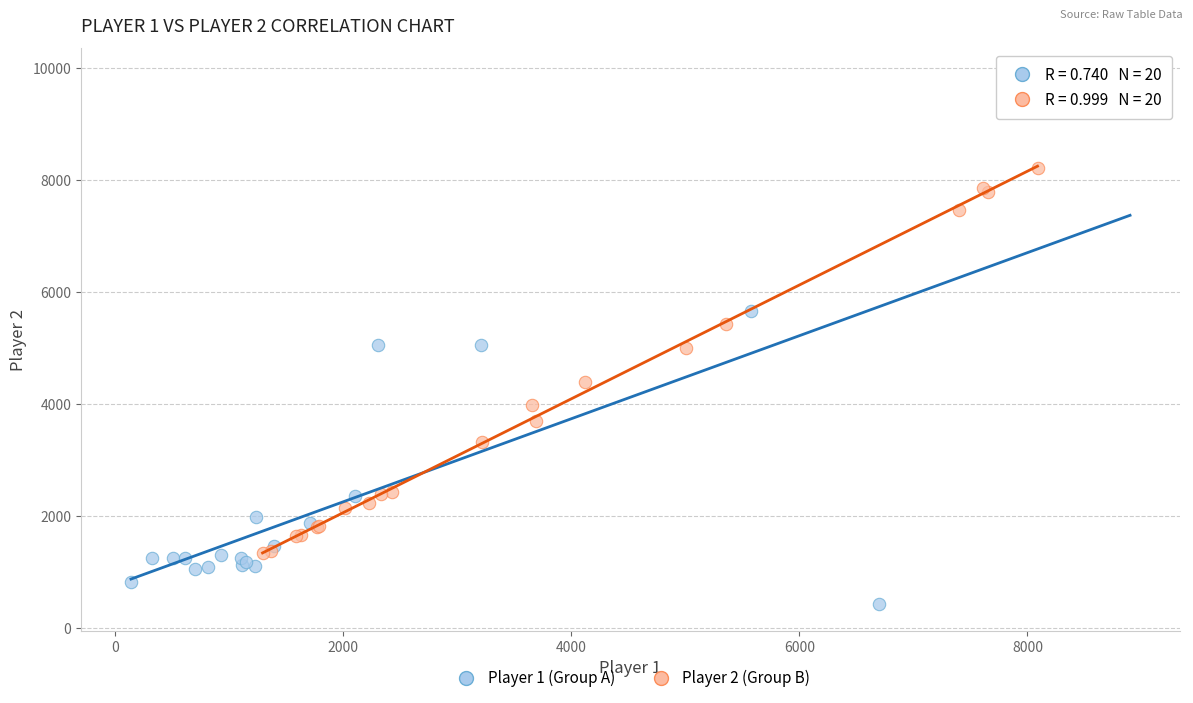

Which series has the widest spread of Y values?

Player 1 (Group A)